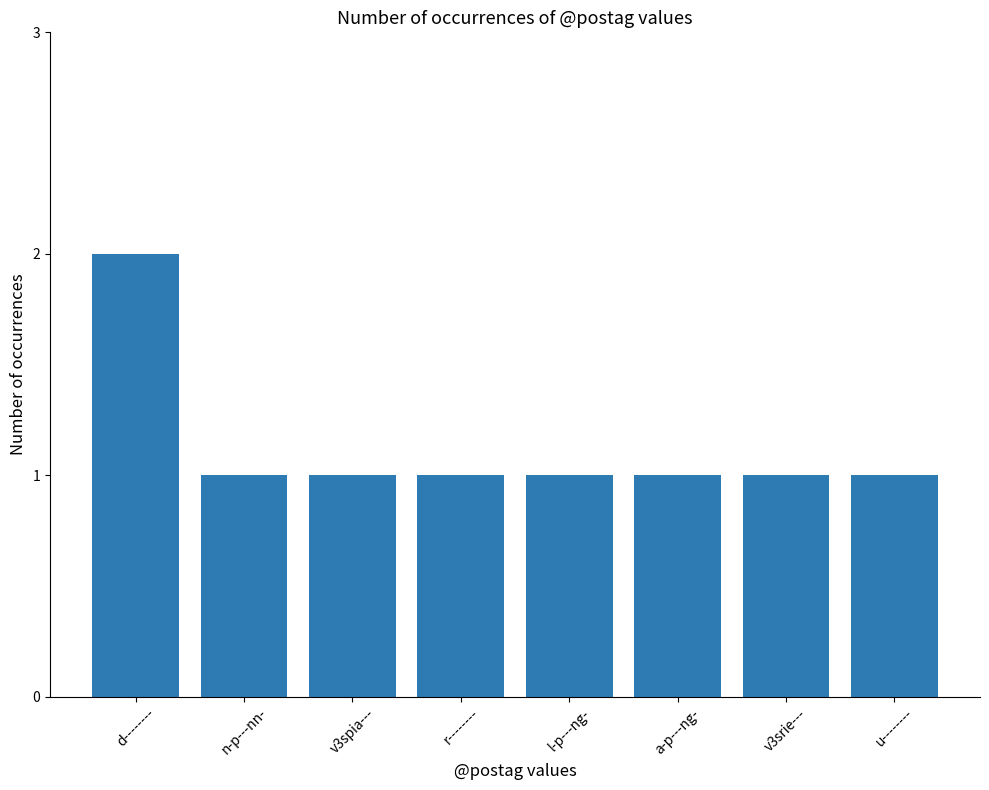

What is the difference between the maximum and minimum values?

1